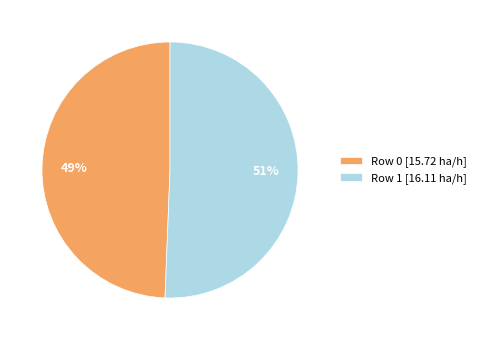

How many slices are in this pie chart?

2